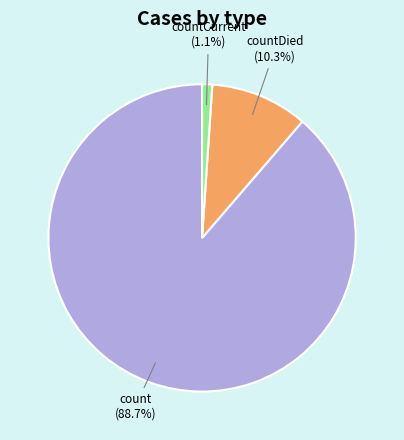

Does countCurrent (1.1%) account for over 50% of the chart?

No